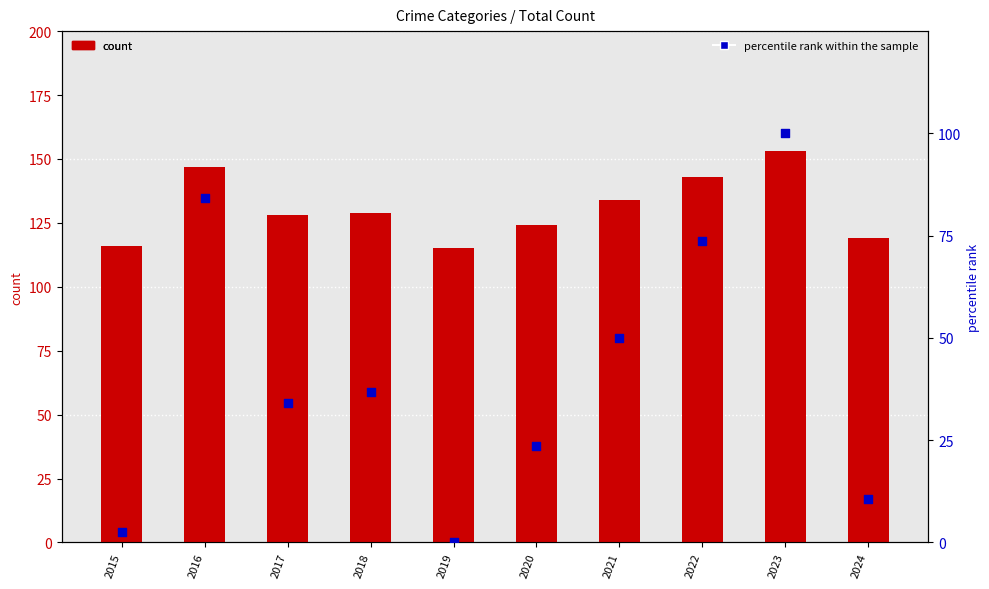

Which series reaches the minimum Y coordinate?

percentile rank within the sample